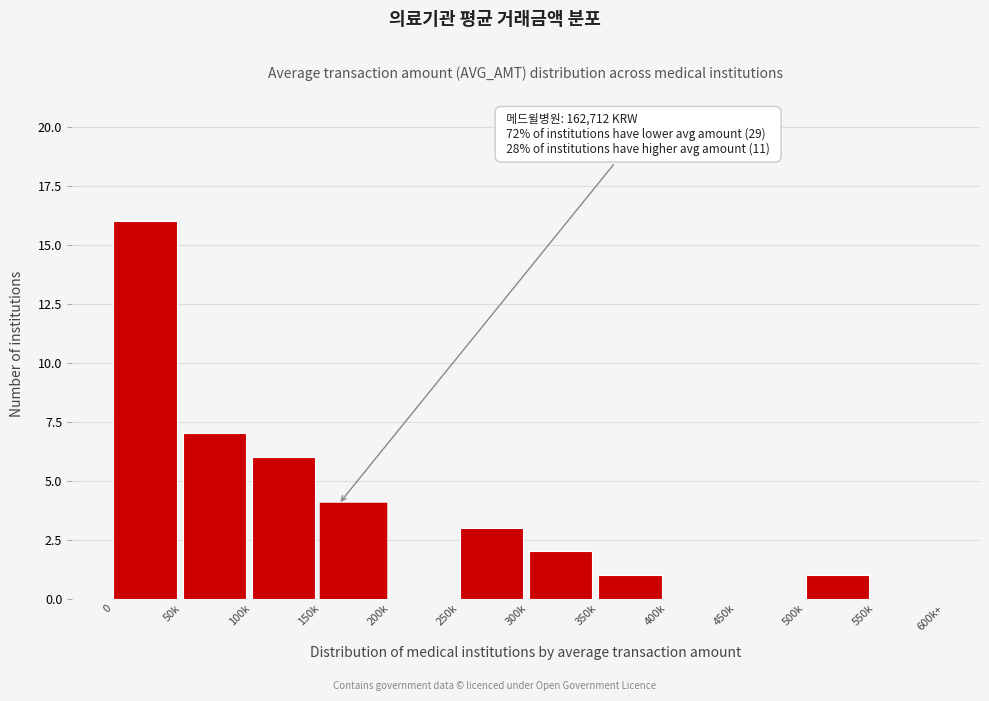

Reading left to right, transcribe all the data shown in this chart.

0=16	50k=7	100k=6	150k=4	200k=0	250k=3	300k=2	350k=1	400k=0	450k=0	500k=1	550k=0